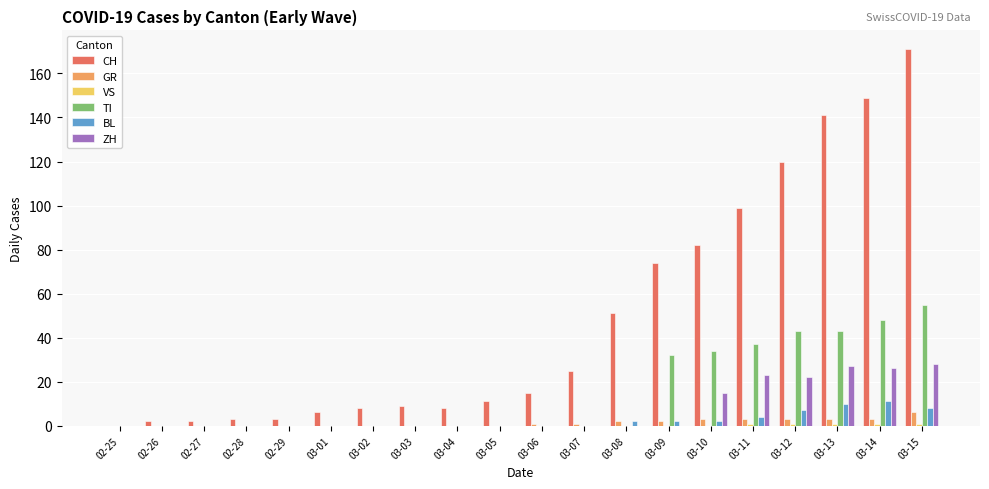

True or false: ZH has a value of 0 at 02-27.

True